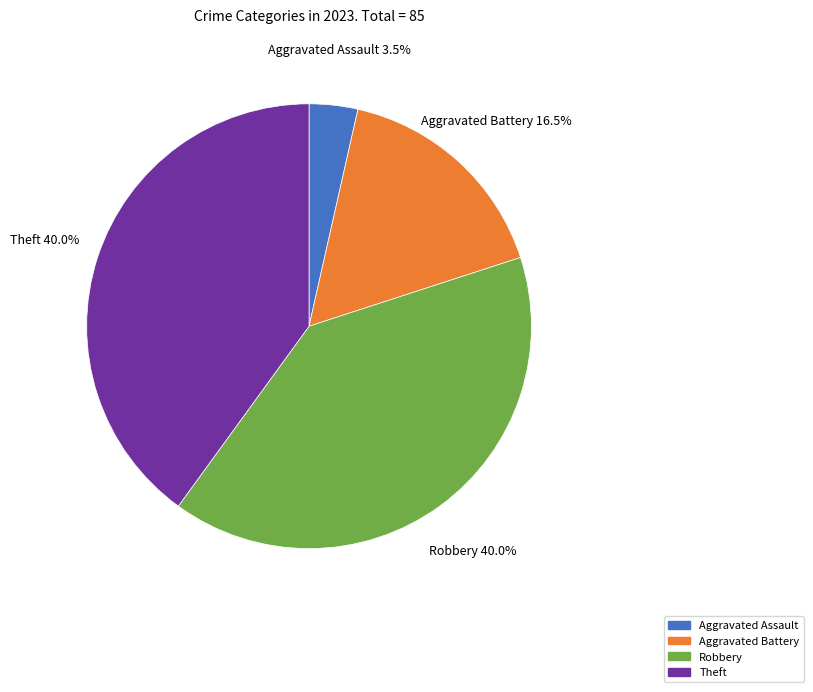

True or false: Robbery accounts for 51% of the total.

False